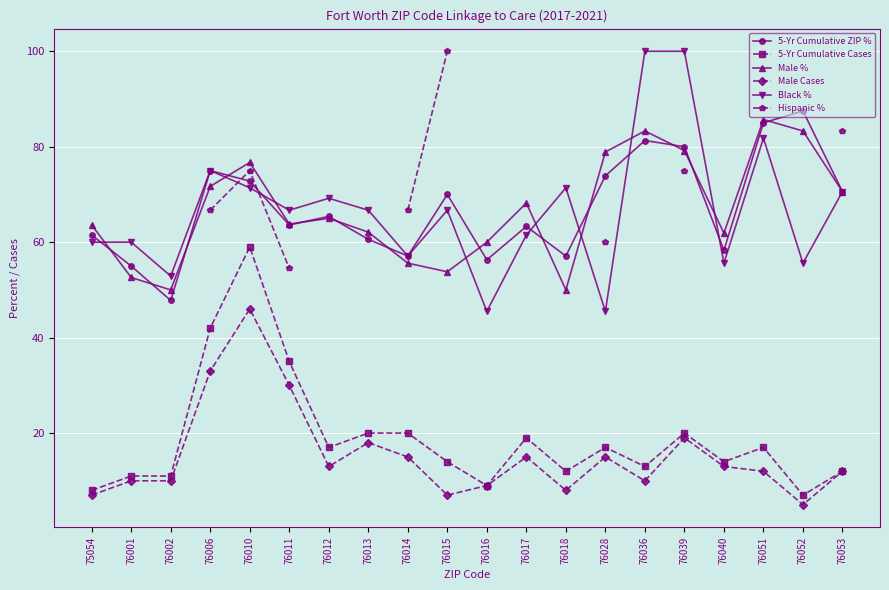

Which label corresponds to the smallest value in the chart?

76052